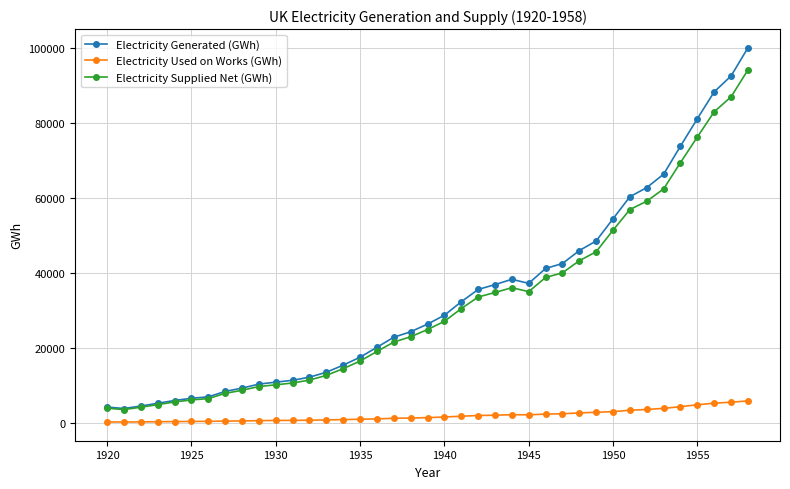

True or false: Electricity Used on Works (GWh) and Electricity Supplied Net (GWh) cross at least once.

False